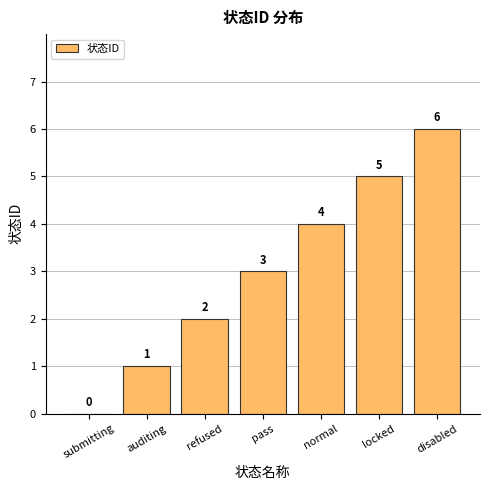

The value at normal is 2. True or false?

False